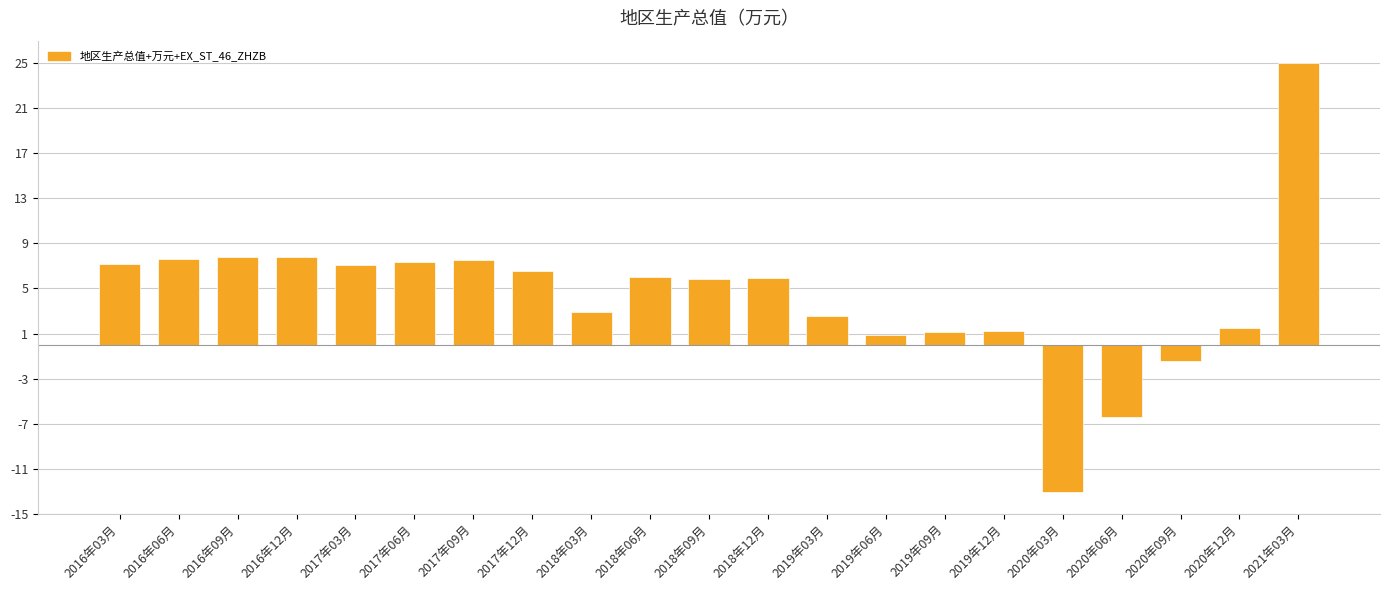

What is the difference between the second highest and minimum values?

20.9